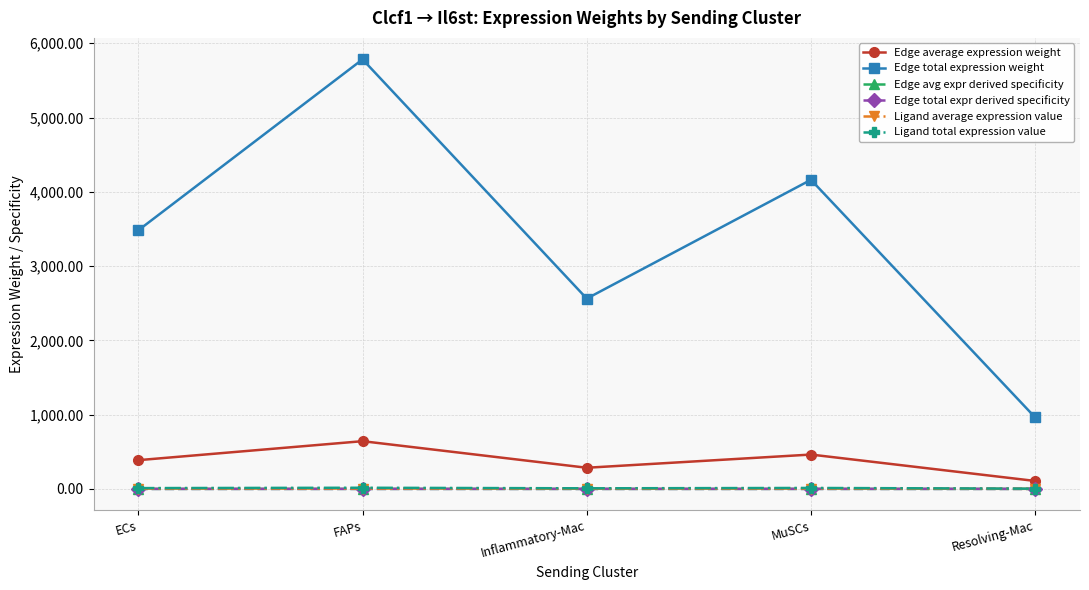

True or false: Ligand average expression value and Ligand total expression value cross at least once.

False